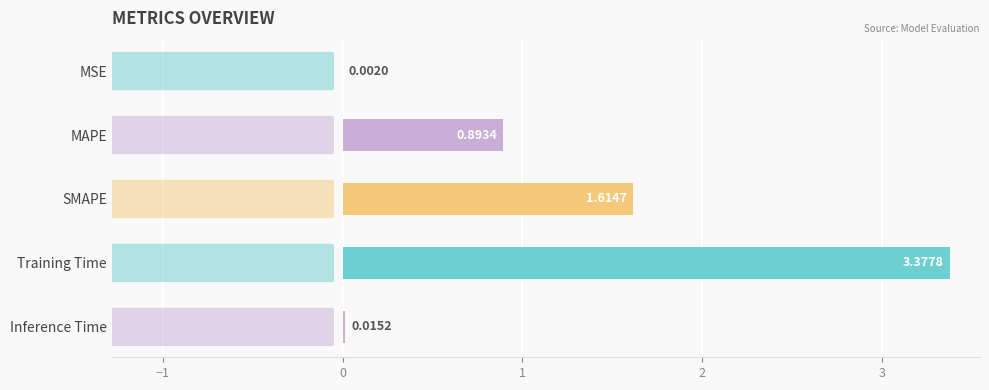

At which category does the chart reach its peak across all series?

Training Time